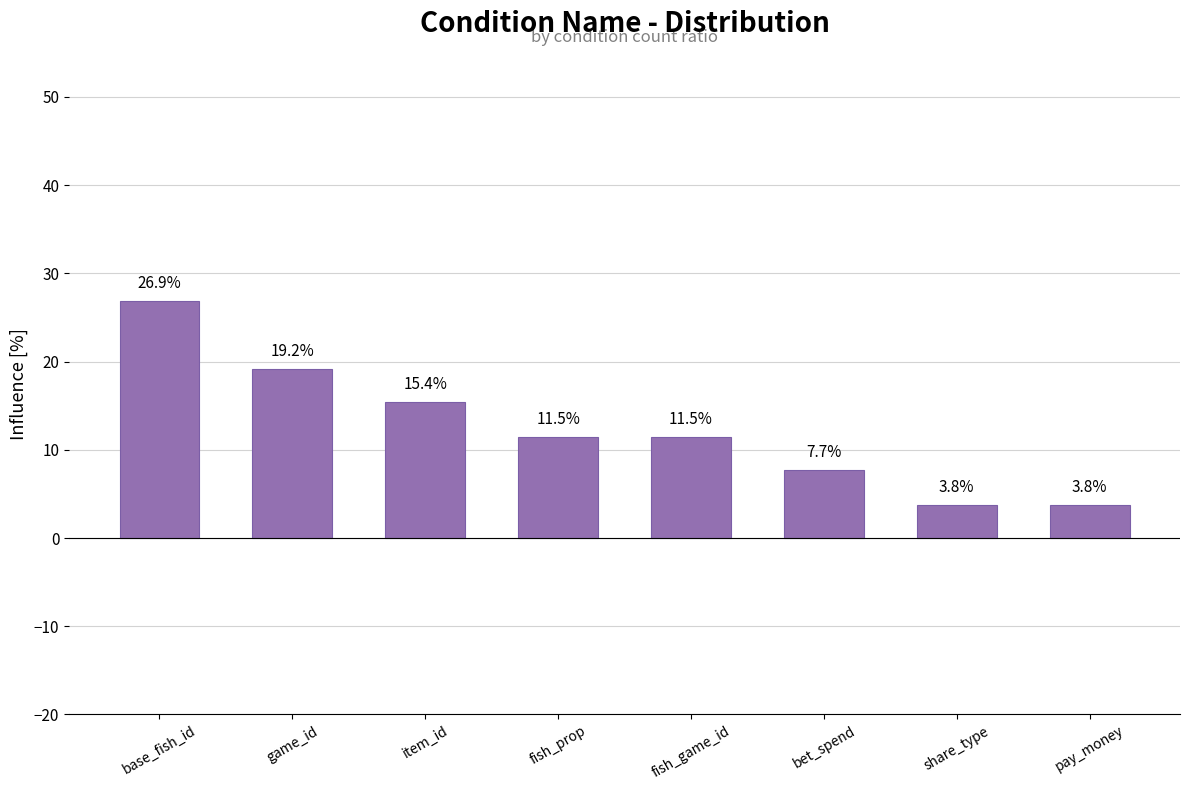

What is the maximum value shown in the chart?

26.9